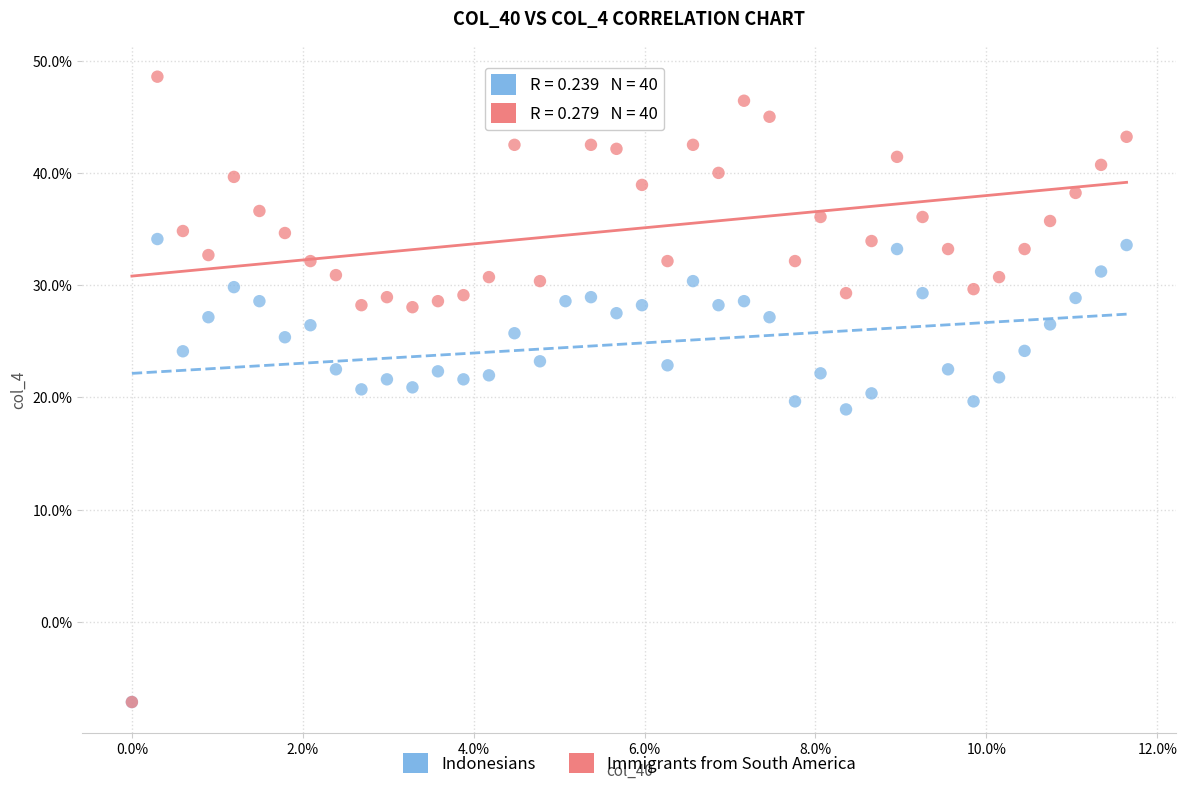

Which series has the widest spread of Y values?

Immigrants from South America